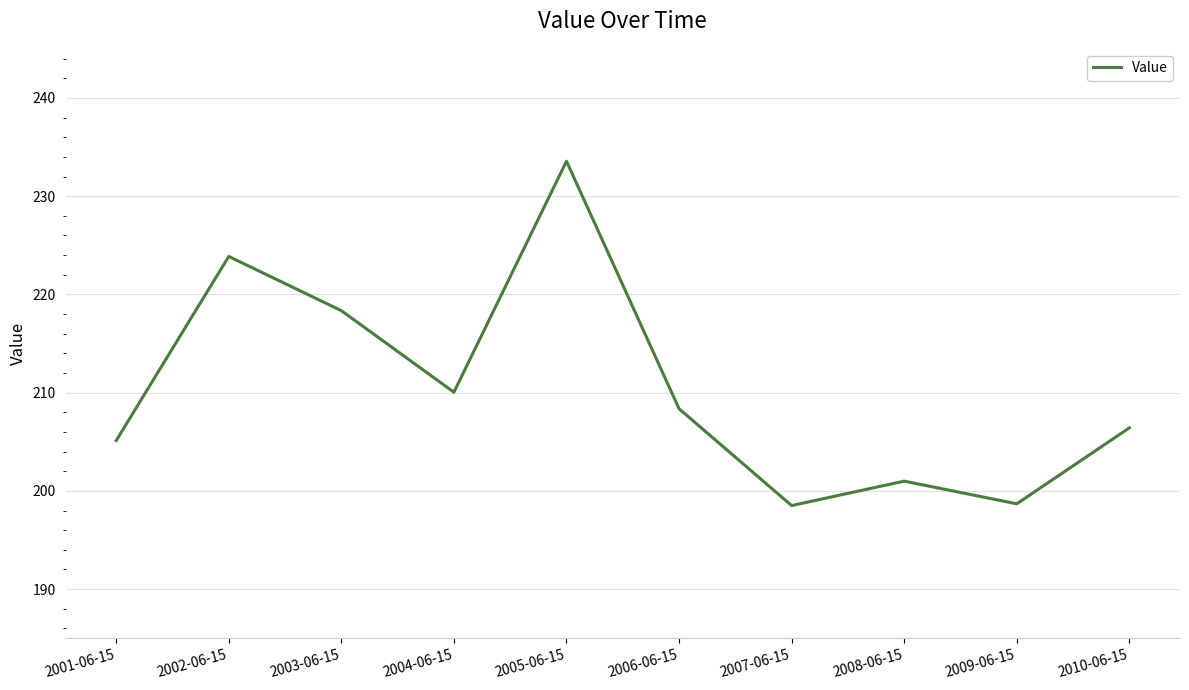

At which label is the value closest to 216?

2003-06-15